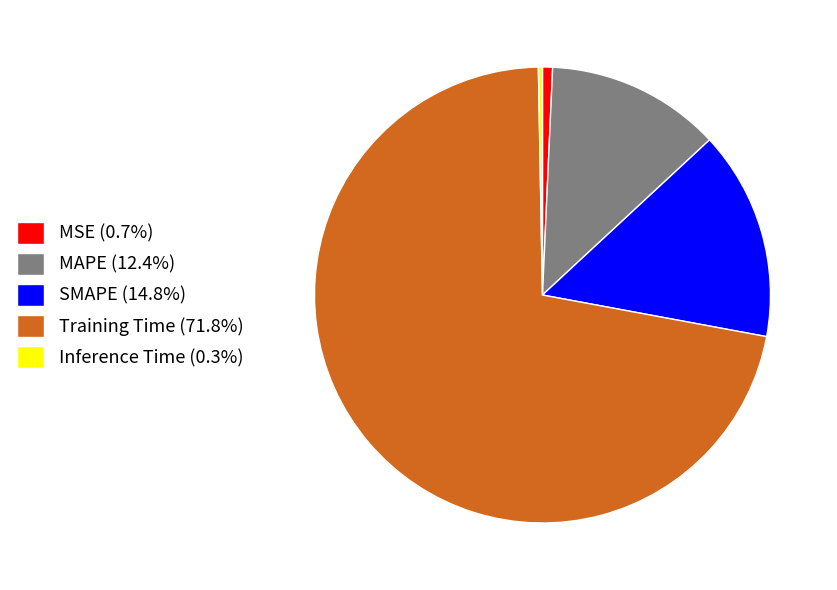

Is there a majority slice in this chart?

Yes